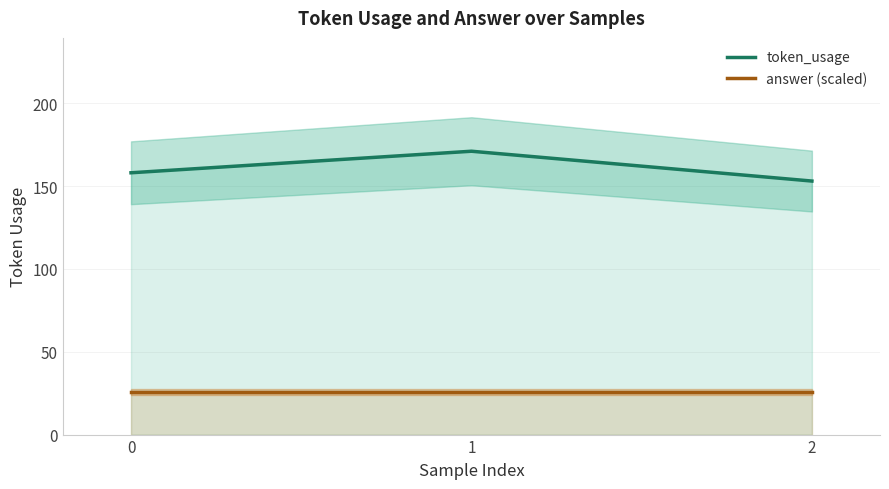

Which series has the largest total across all categories?

token_usage